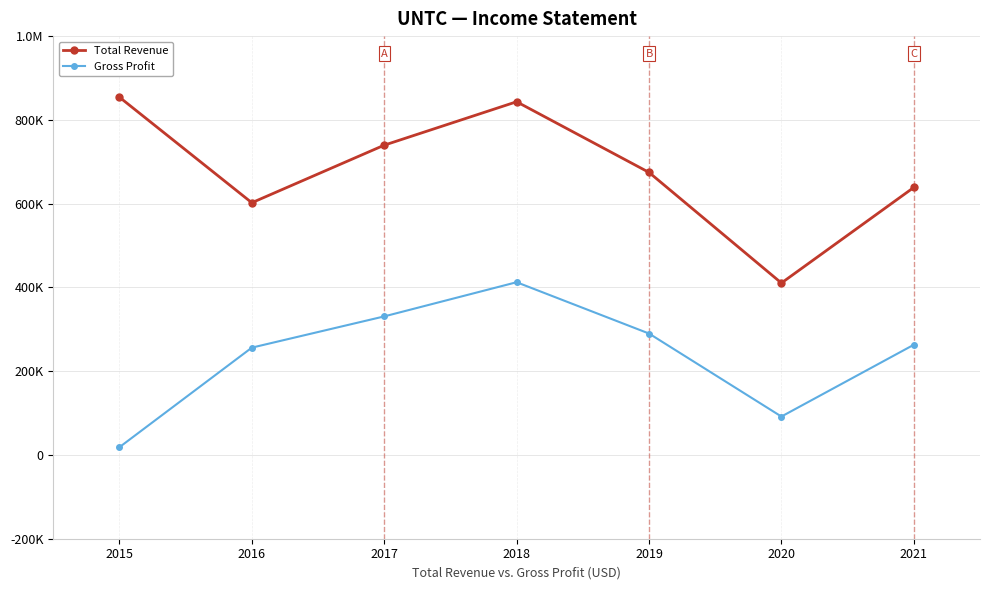

What are all the series names shown in the legend?

Total Revenue, Gross Profit